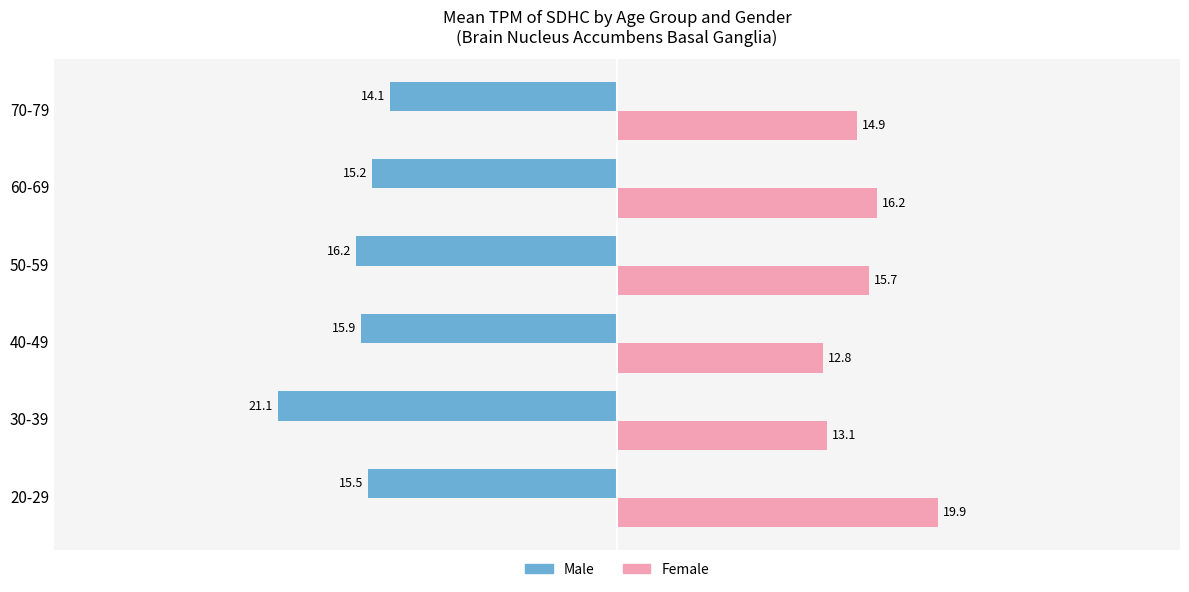

What is the minimum value shown in the chart?

-21.1